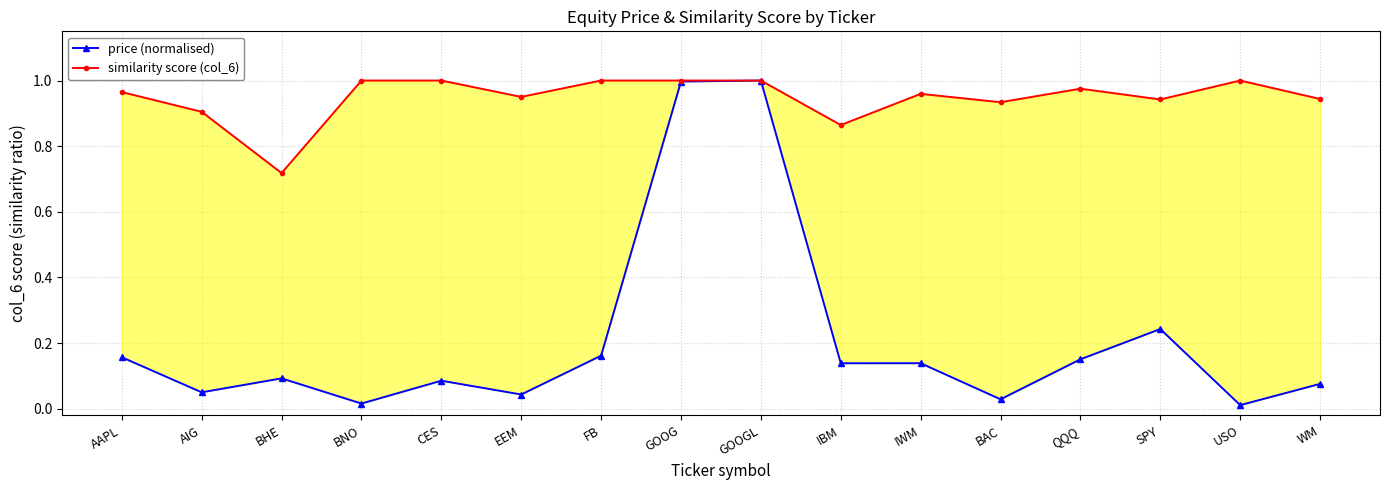

The similarity score (col_6) series shows 1.0 at BNO. True or false?

True